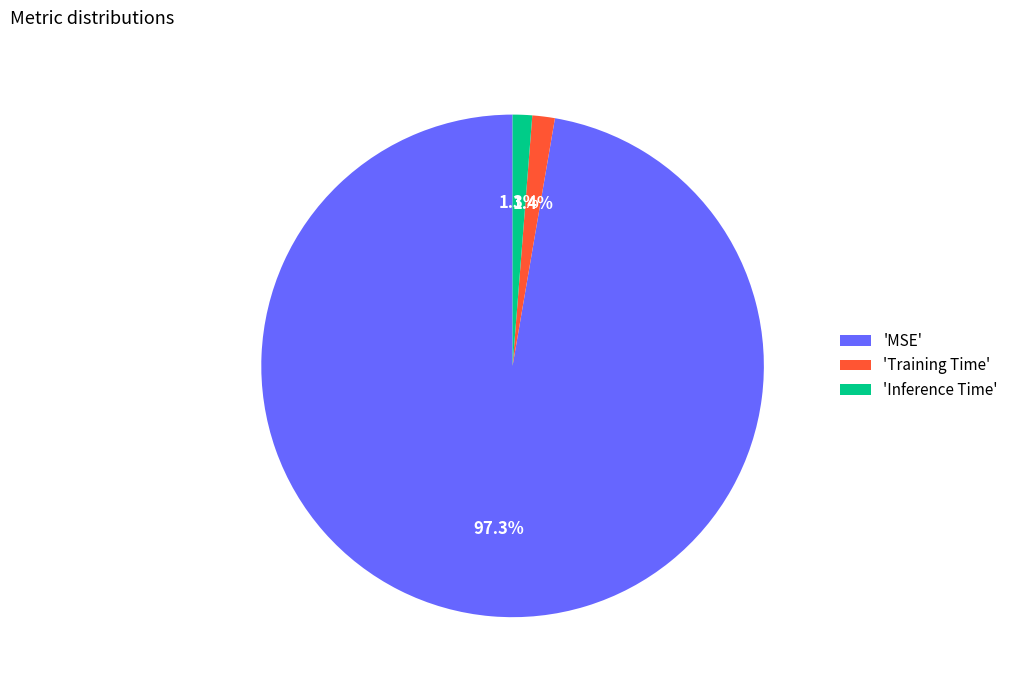

Count the number of slices in the pie.

3